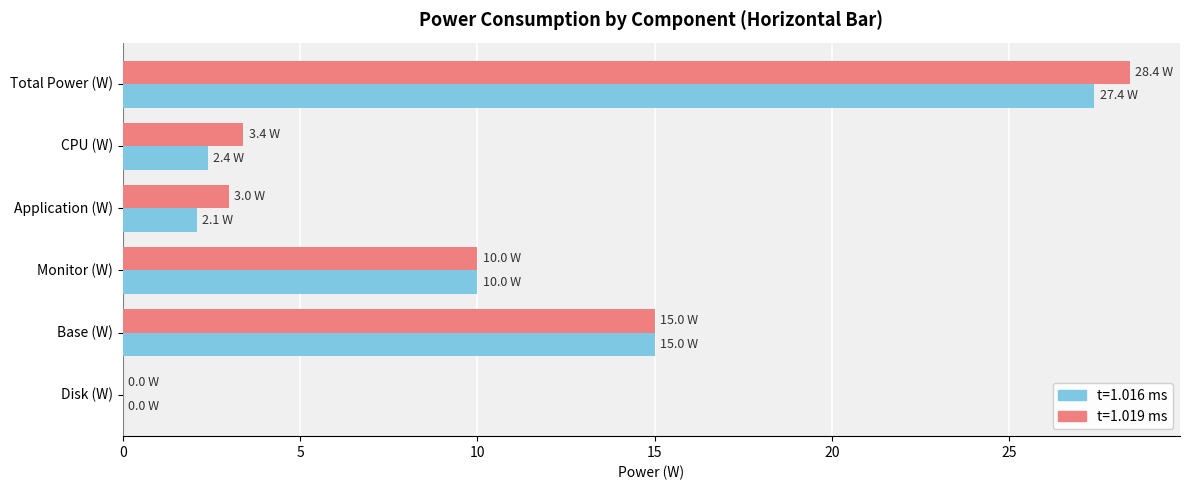

What is the total value across all series at Total Power (W)?

55.8